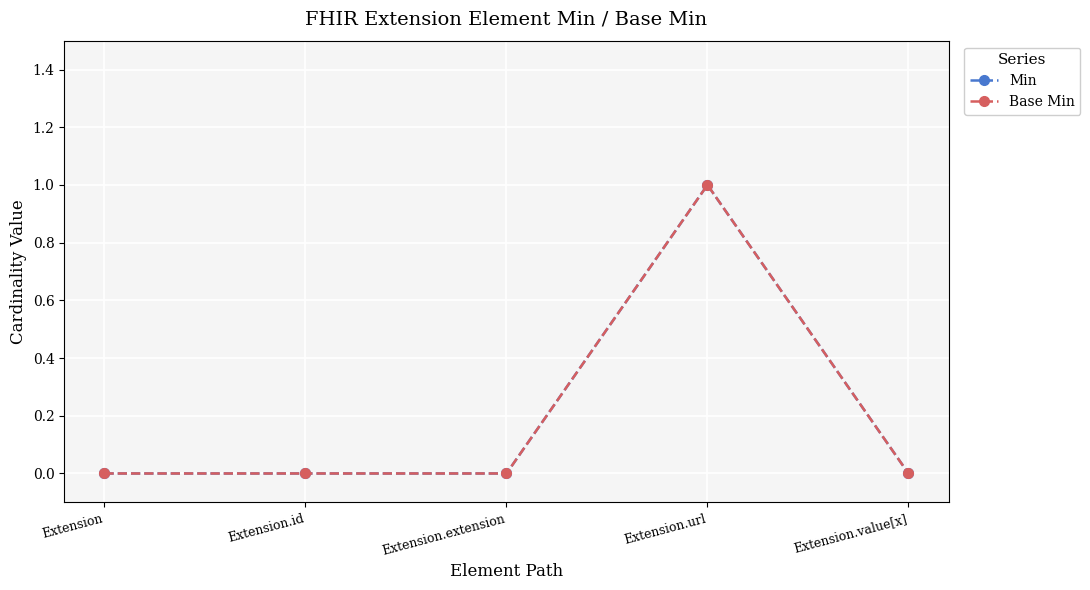

Reading left to right, what are all the values shown in this chart?

Min: Extension=0	Extension.id=0	Extension.extension=0	Extension.url=1	Extension.value[x]=0
Base Min: Extension=0	Extension.id=0	Extension.extension=0	Extension.url=1	Extension.value[x]=0